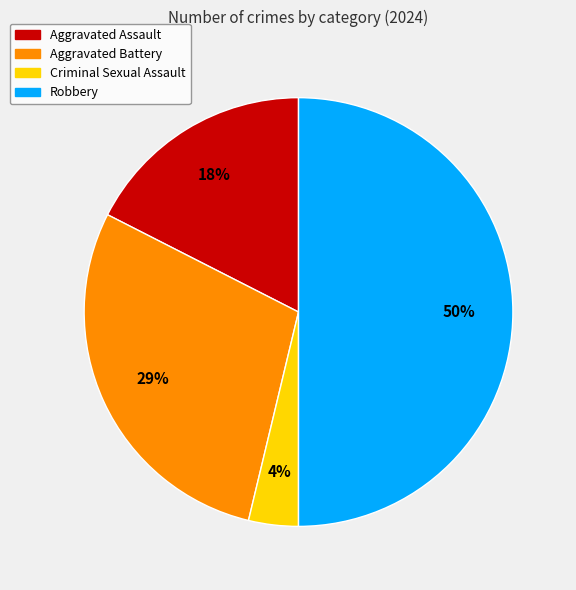

Is it true that Robbery is 42% of the pie?

False